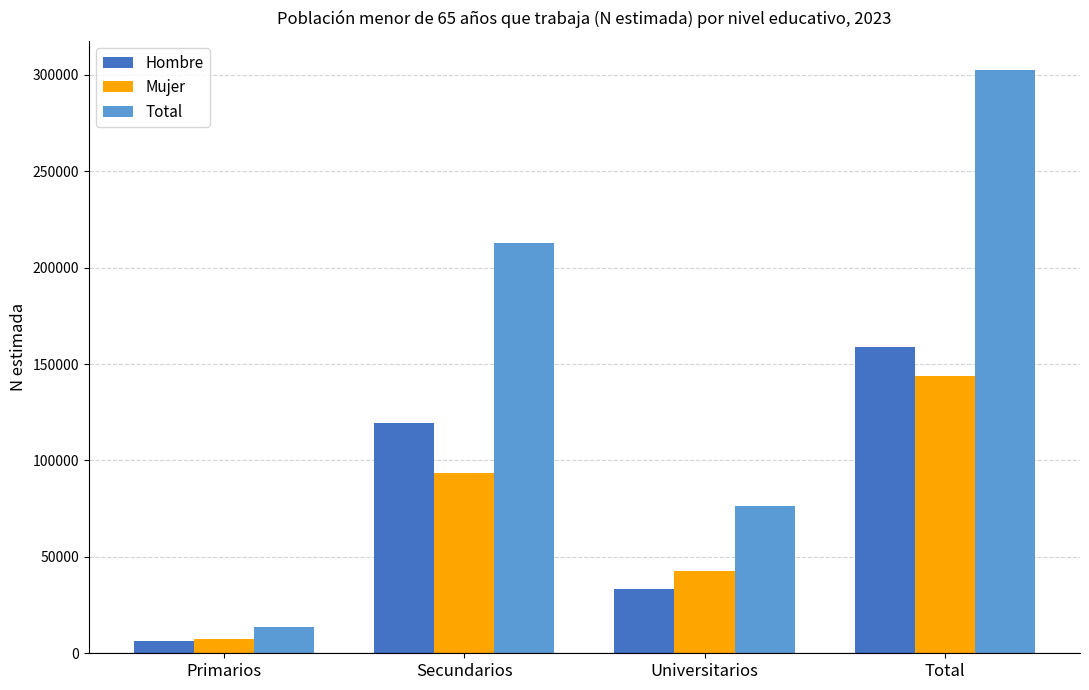

What is the difference between the maximum and minimum values in the Total series?

289087